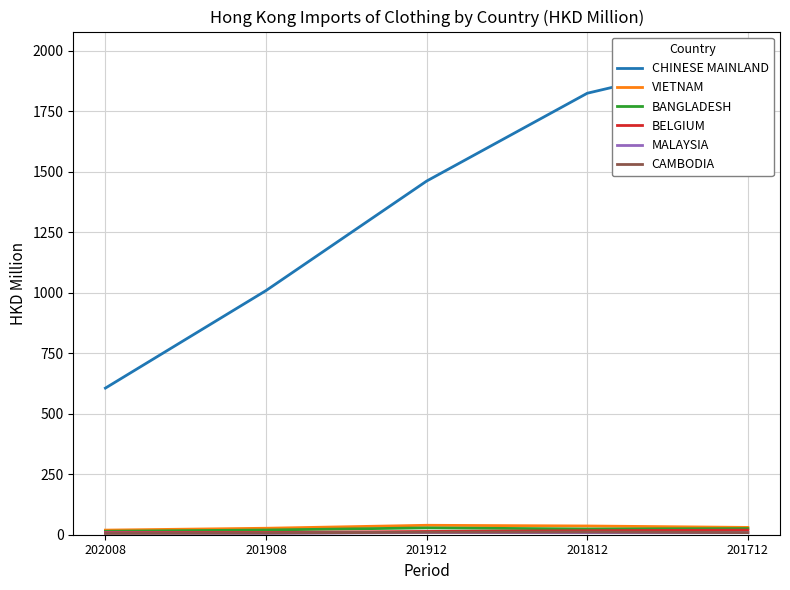

At how many categories does at least one series exceed 1327?

3